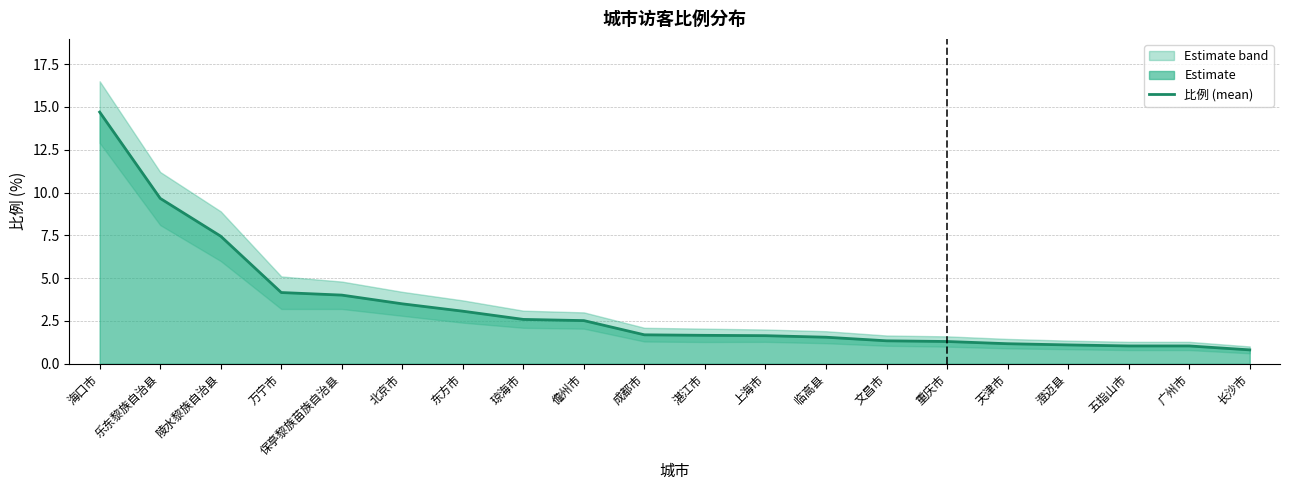

What position from the right is 乐东黎族自治县?

19